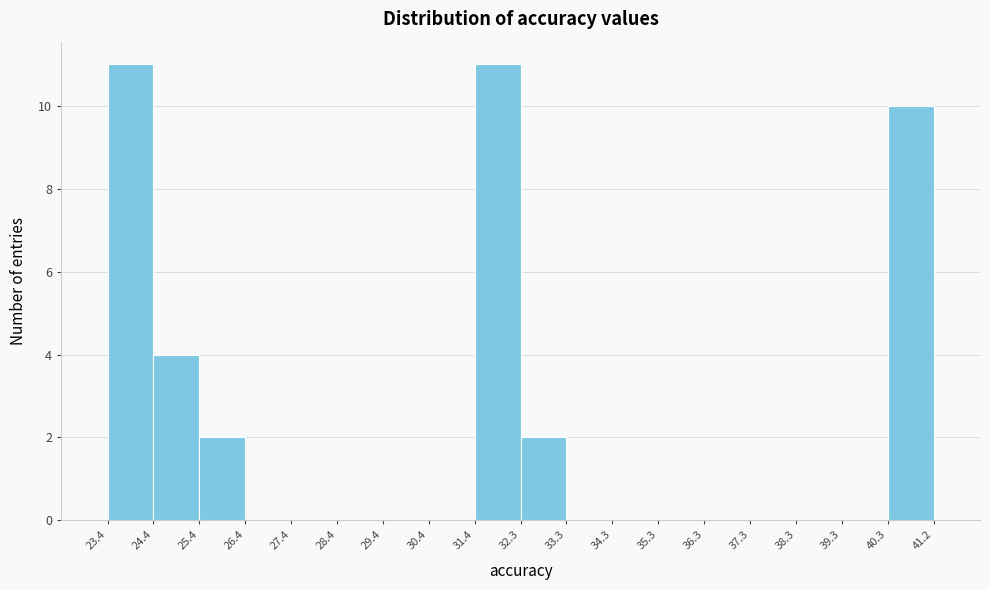

Reading left to right, list every bar in this chart as the range it spans on the x-axis followed by its height. The values are not printed on the chart, so give them approximately, as read against the axis.

23.4 to 24.4: 11
24.4 to 25.4: 4
25.4 to 26.4: 2
26.4 to 27.4: 0
27.4 to 28.4: 0
28.4 to 29.4: 0
29.4 to 30.4: 0
30.4 to 31.4: 0
31.4 to 32.3: 11
32.3 to 33.3: 2
33.3 to 34.3: 0
34.3 to 35.3: 0
35.3 to 36.3: 0
36.3 to 37.3: 0
37.3 to 38.3: 0
38.3 to 39.3: 0
39.3 to 40.3: 0
40.3 to 41.2: 10